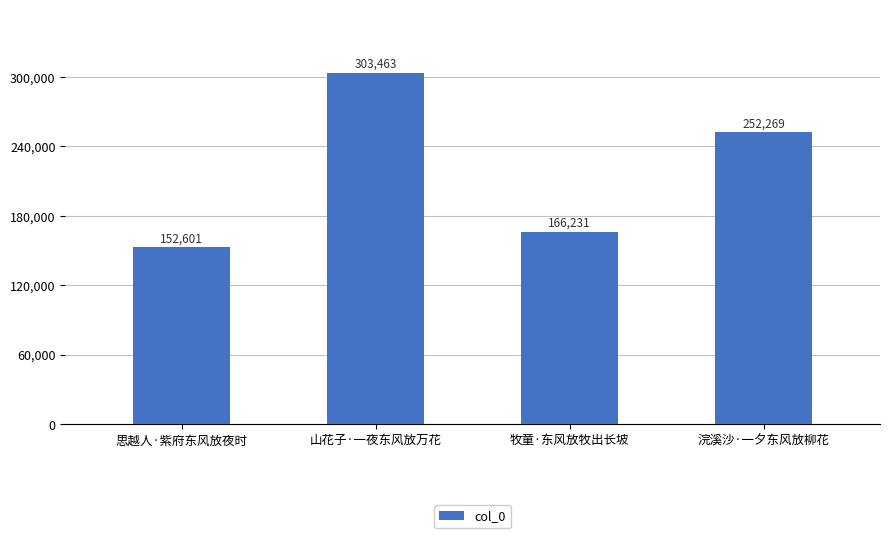

What is the difference between the values at 山花子·一夜东风放万花 and 牧童·东风放牧出长坡?

137232